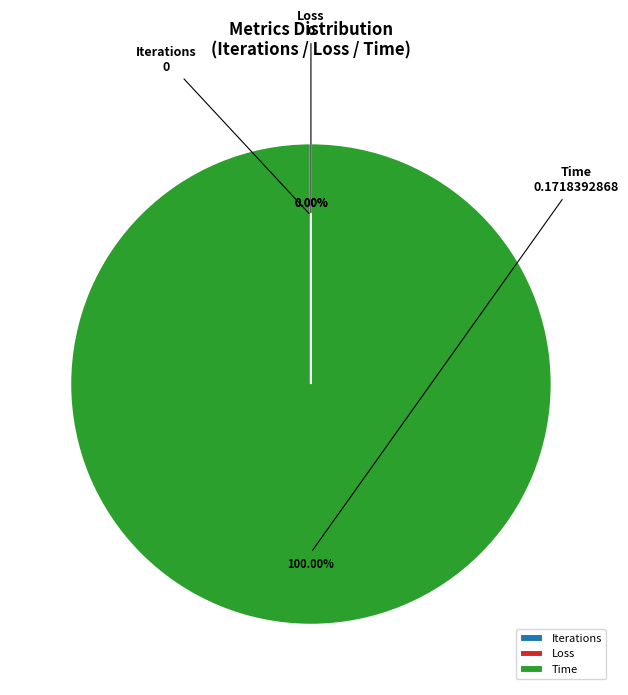

Which slice is the largest?

Time